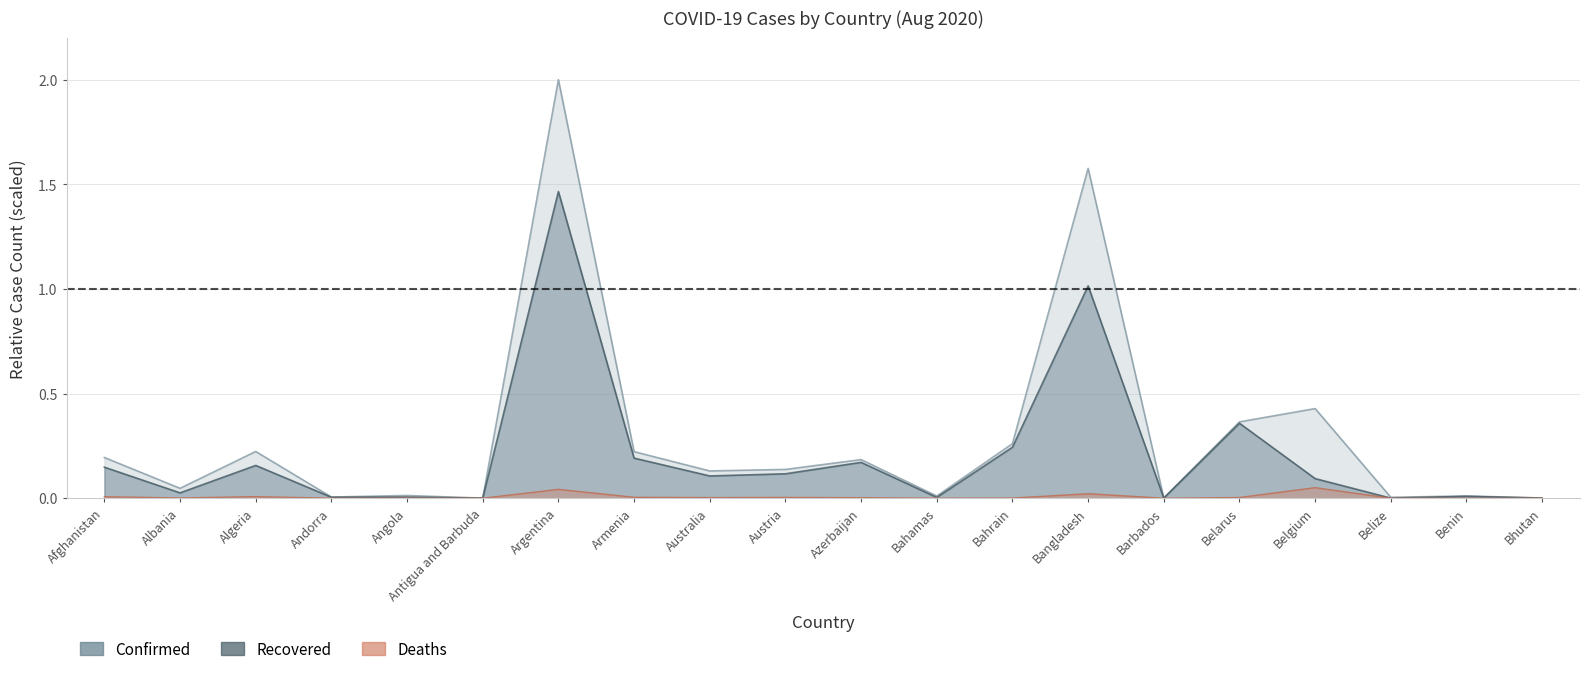

What position from the left is Armenia?

8